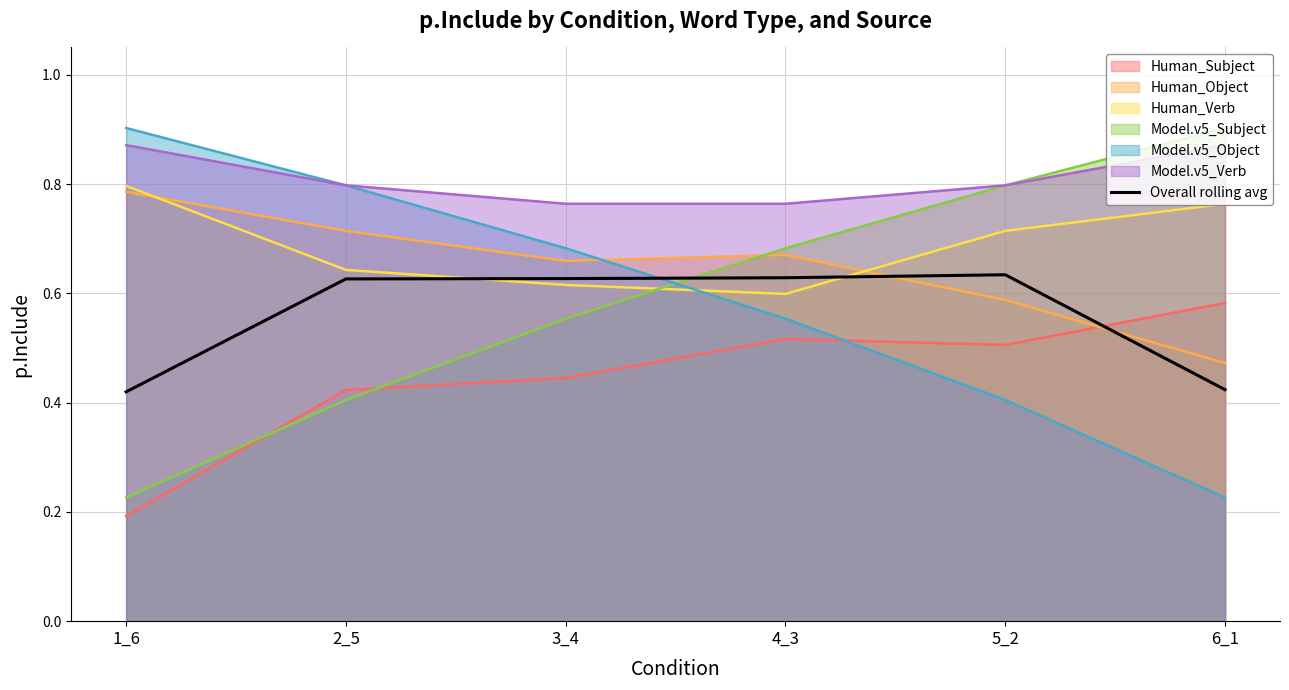

Between 2_5 and 5_2, which is larger?

5_2